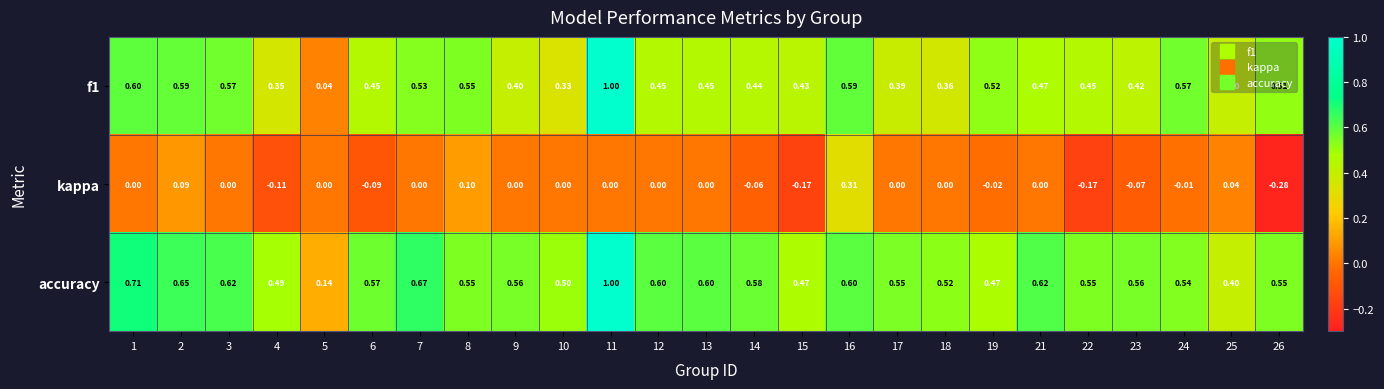

At which category is the sum across all series the highest?

11